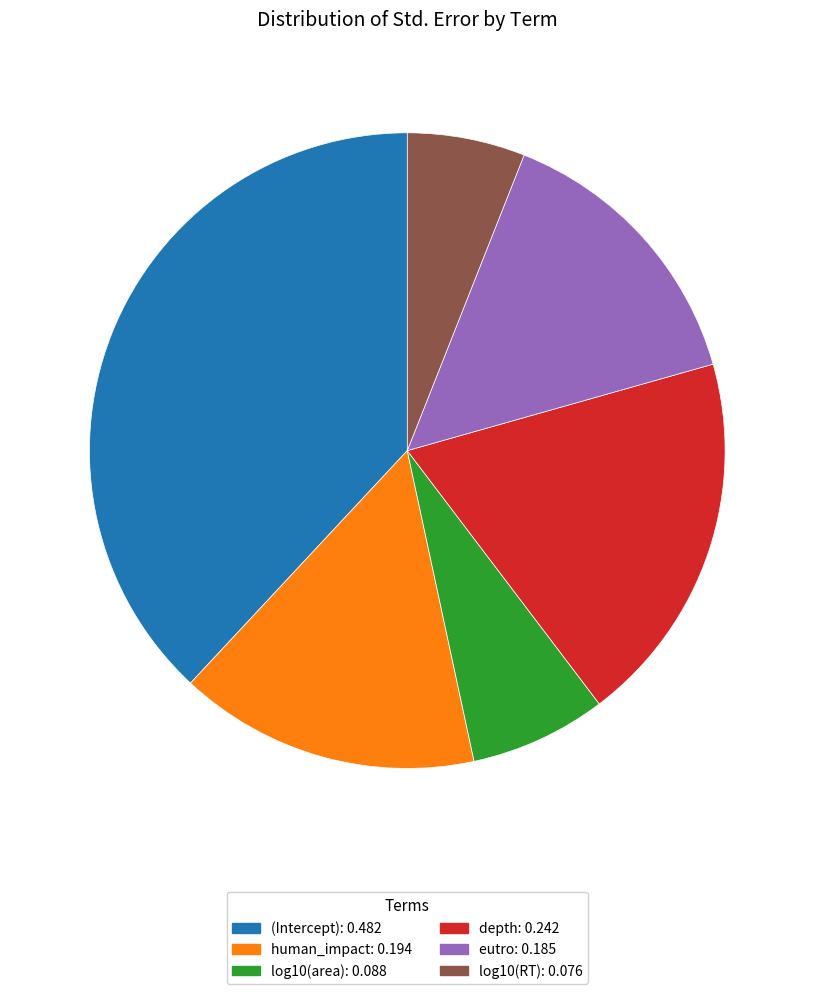

Rank the categories by value from lowest to highest.

log10(RT), log10(area), eutro, human_impact, depth, (Intercept)